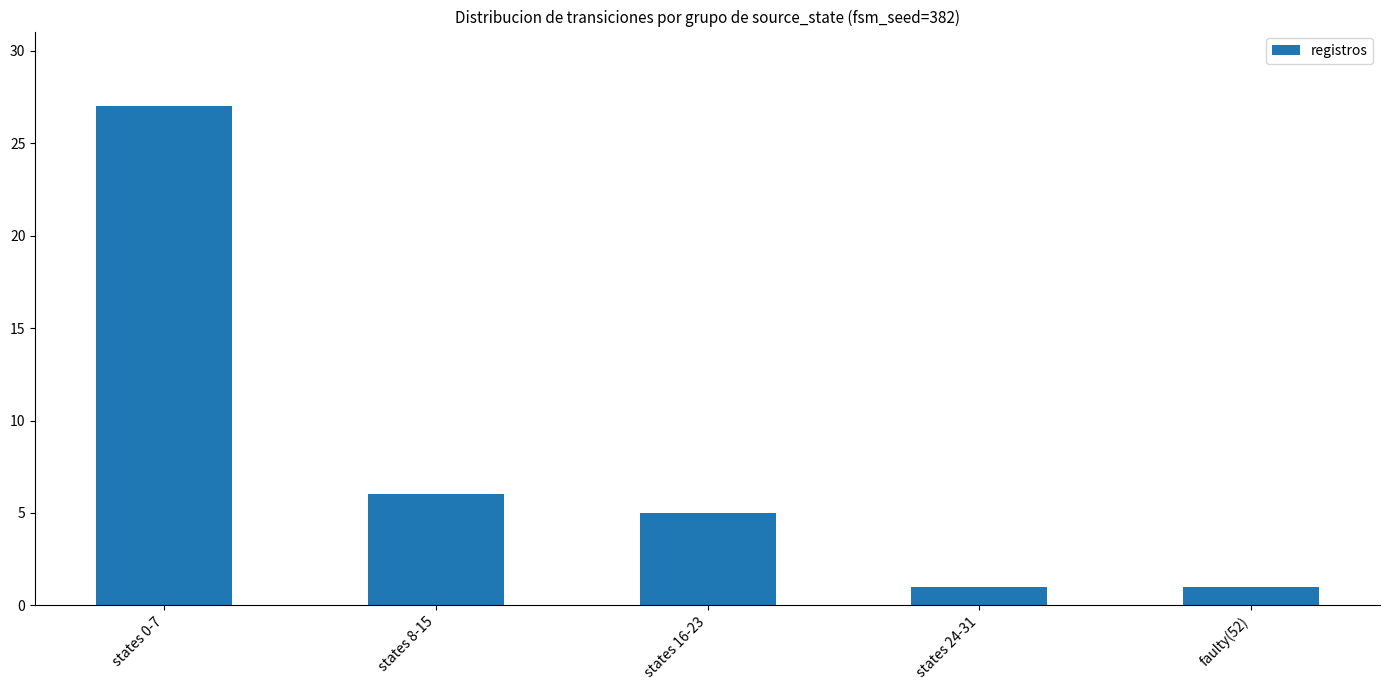

Does the chart contain any negative values?

No